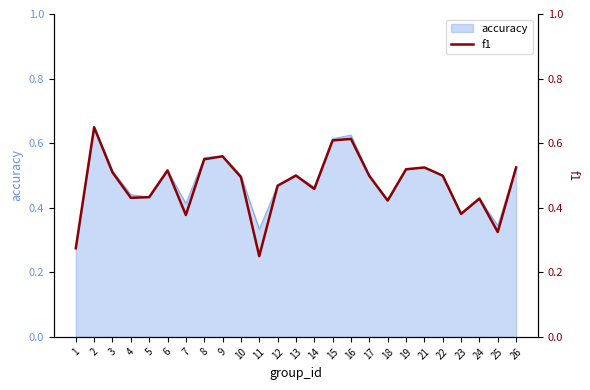

Which label corresponds to the smallest value in the chart?

11